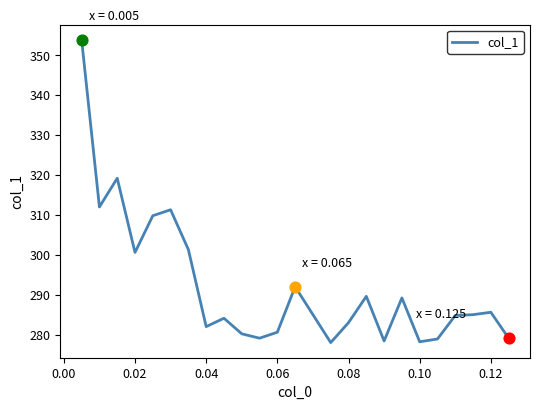

What is the minimum value shown in the chart?

278.0